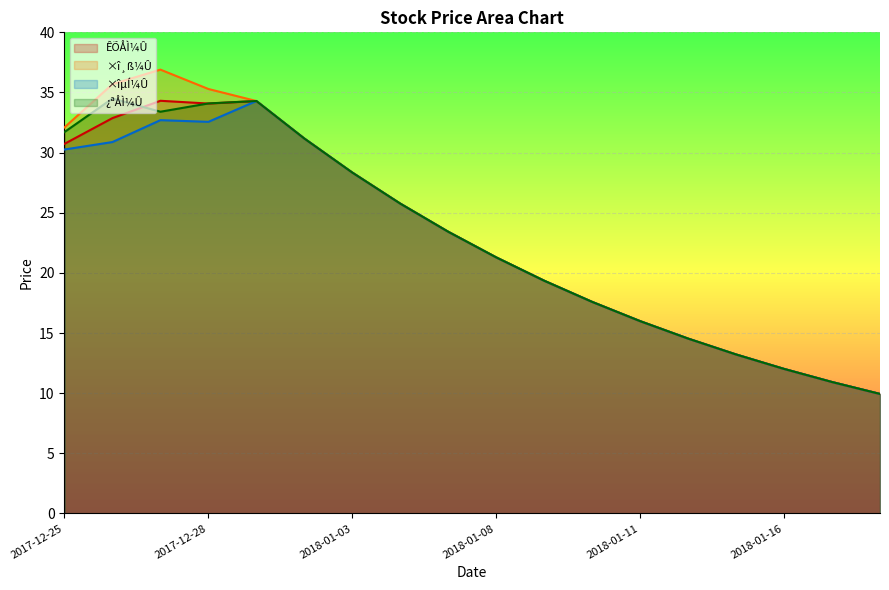

How many times do ÊÕÅÌ¼Û and ¿ªÅÌ¼Û cross each other?

2